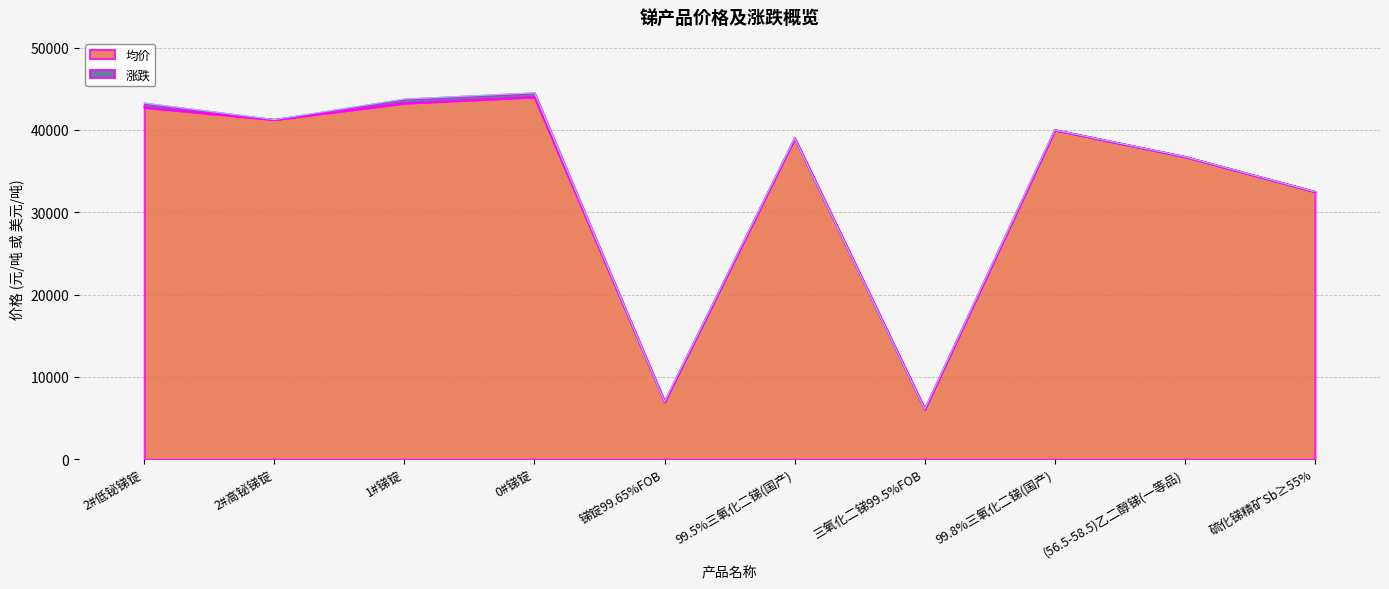

At which category does the data reach its first local valley?

2#高铋锑锭